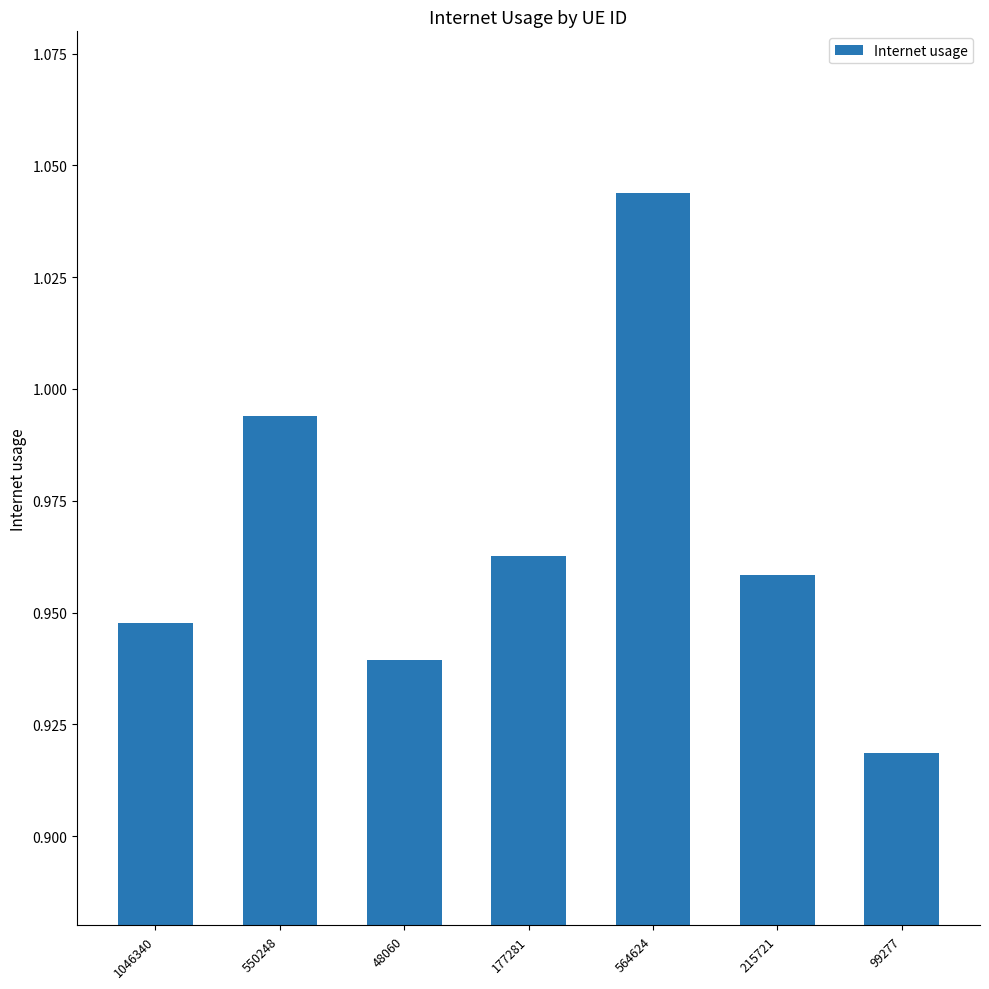

Where is the data nearest to the value 0?

99277